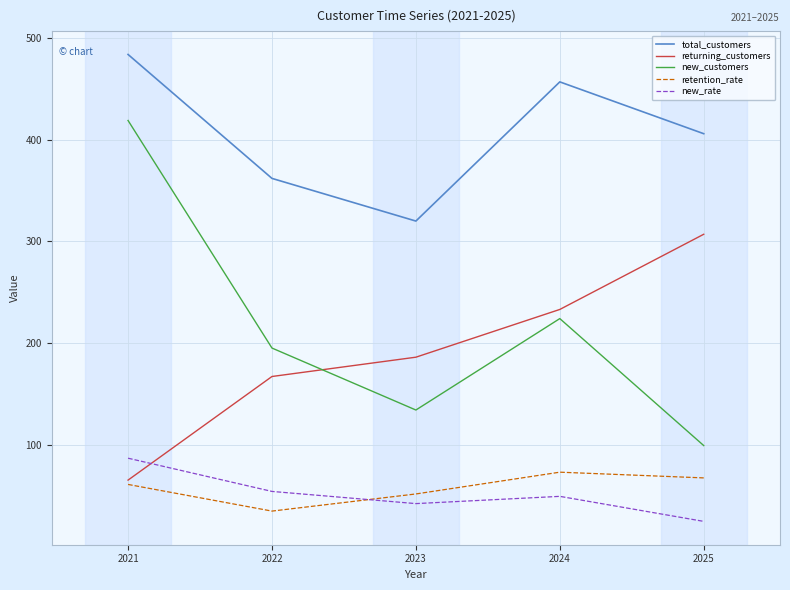

True or false: new_customers has a value of 33.3 at 2023.

False